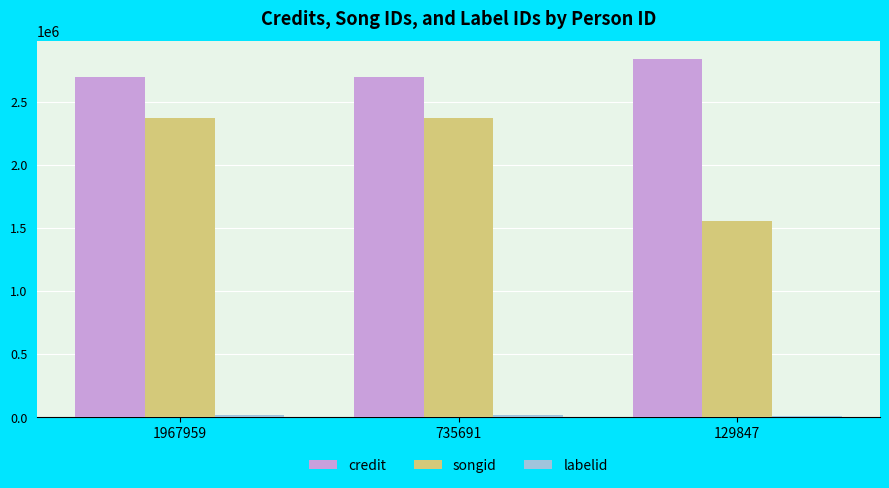

Is the value of songid at 1967959 greater than the value of credit at 129847?

No